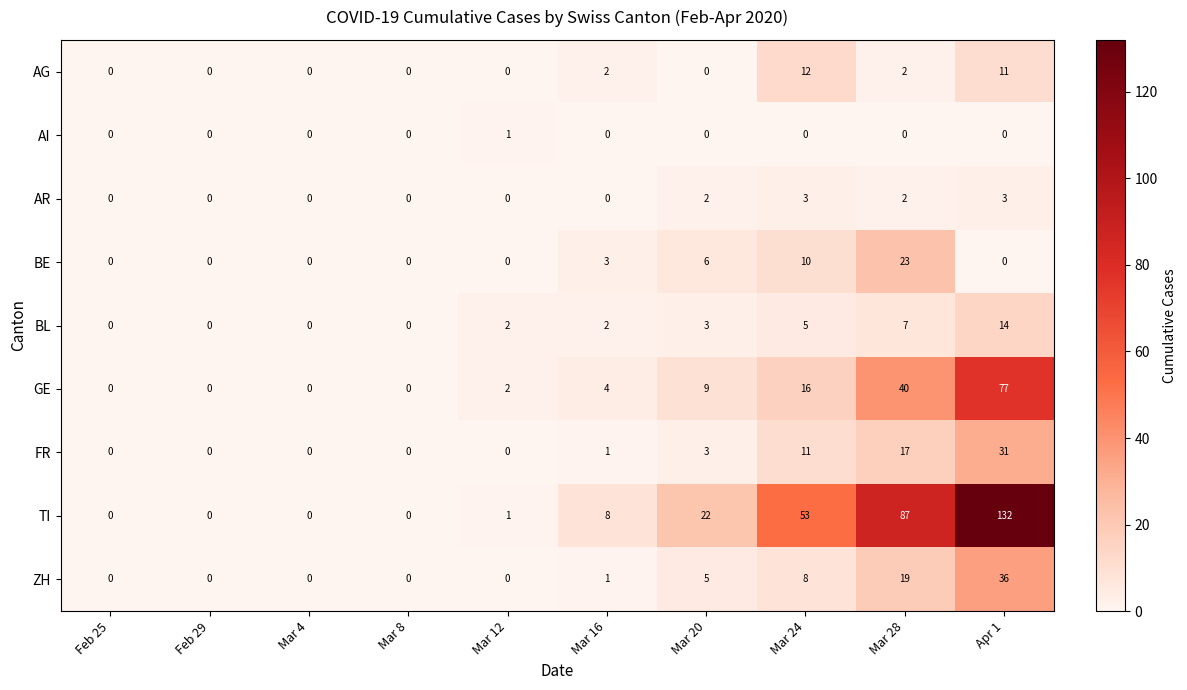

True or false: BE has a value of 0 at Feb 25.

True